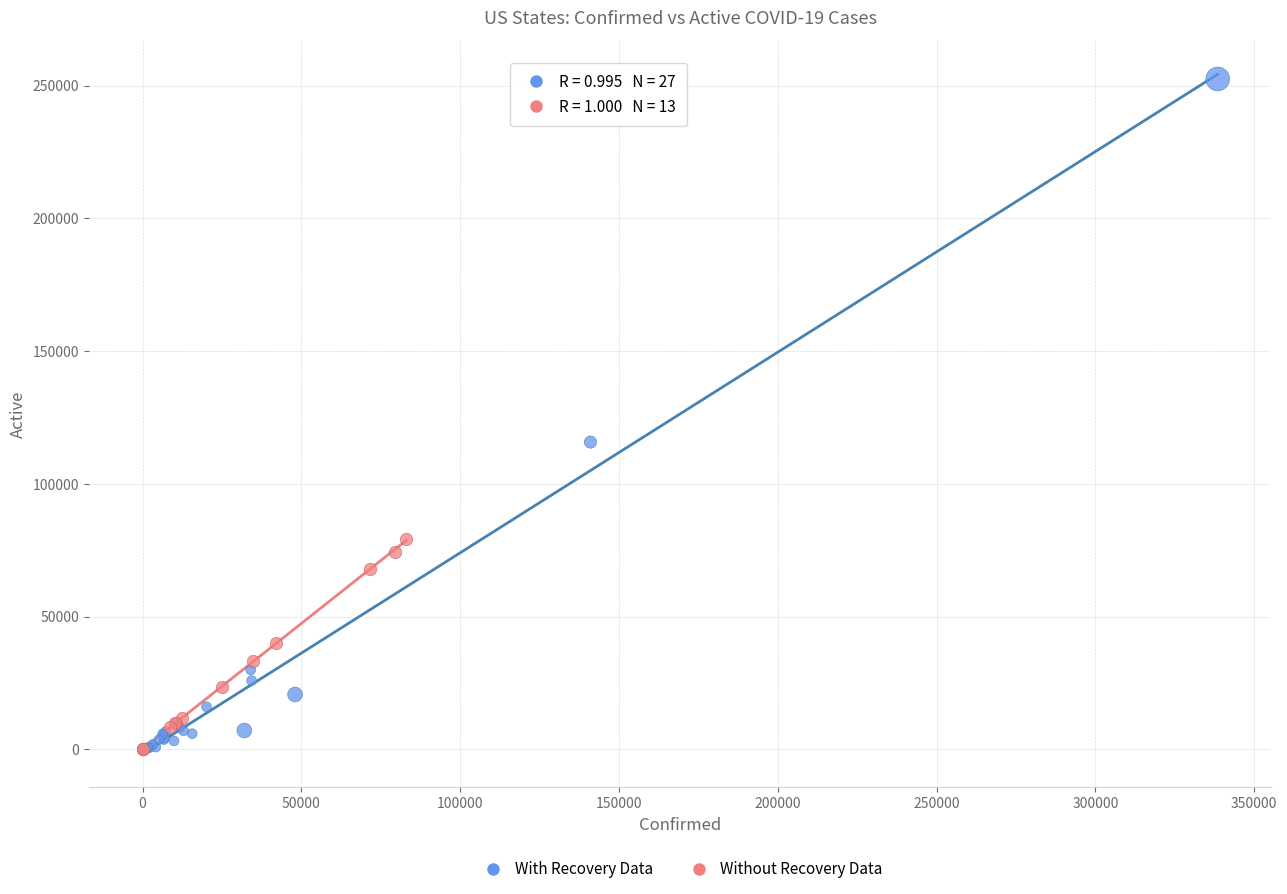

Which series contains the highest Y value?

With Recovery Data